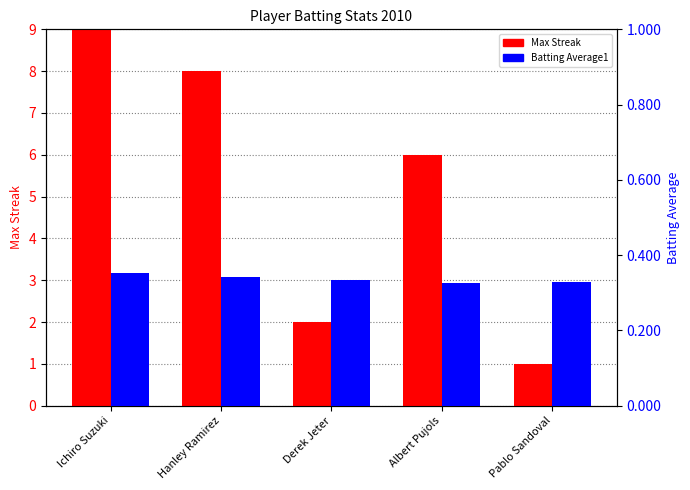

What is the minimum value for Batting Average1?

0.3